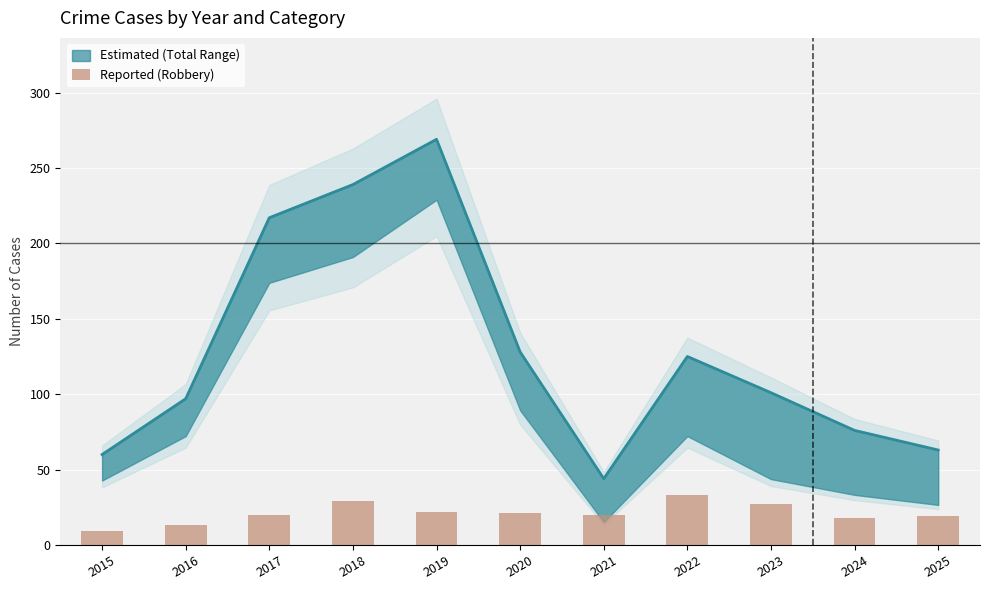

Rank the categories by value from highest to lowest.

2022, 2018, 2023, 2019, 2020, 2017, 2021, 2025, 2024, 2016, 2015